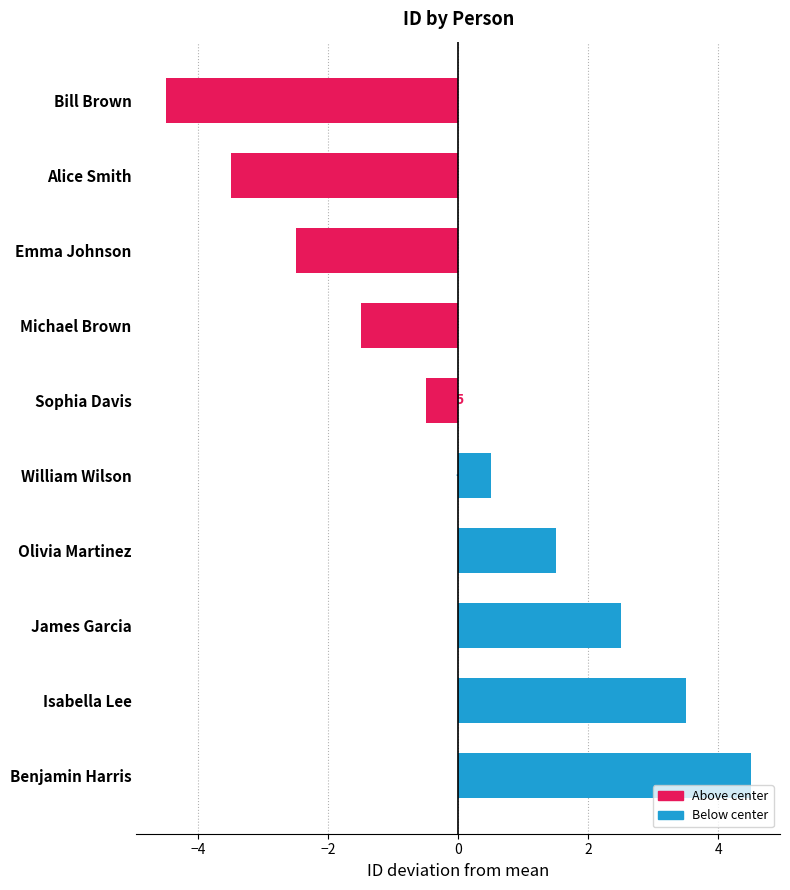

The value at Michael Brown is -1.5. True or false?

True